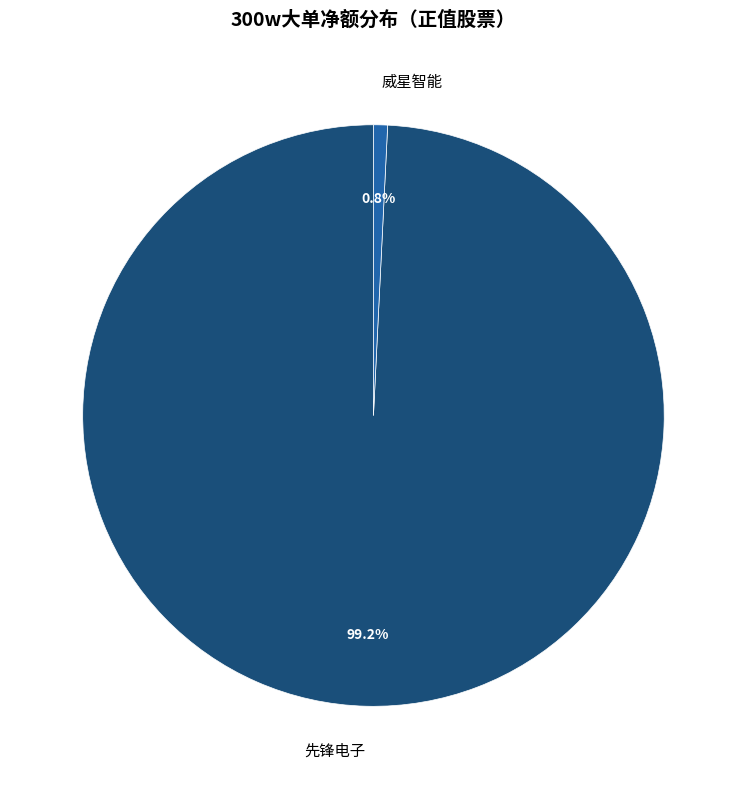

To the nearest percent, what percentage of the pie is 先锋电子?

99%